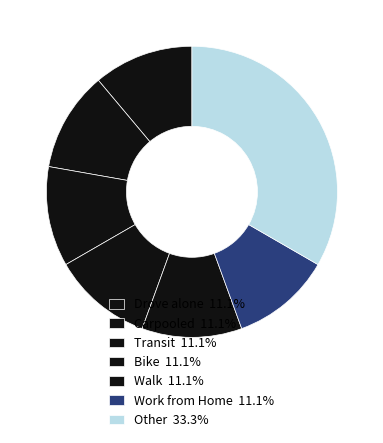

How many slices are in this pie chart?

7